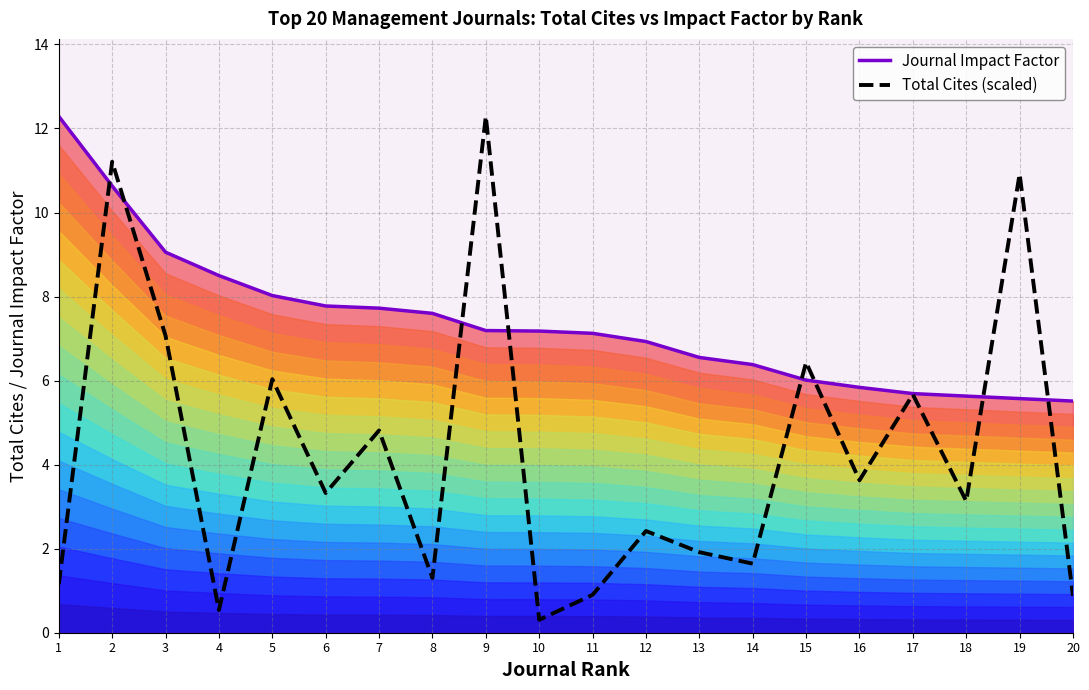

Is the value of Total Cites (scaled) at 10 greater than the value of Journal Impact Factor at 9?

No